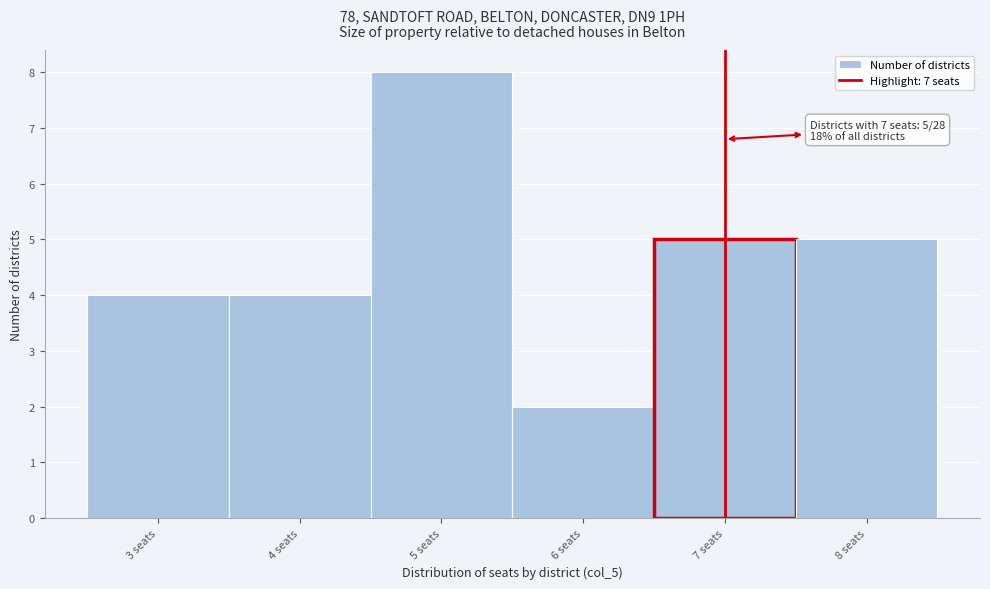

Over which range of the x-axis is the bar tallest?

4.5 to 5.5